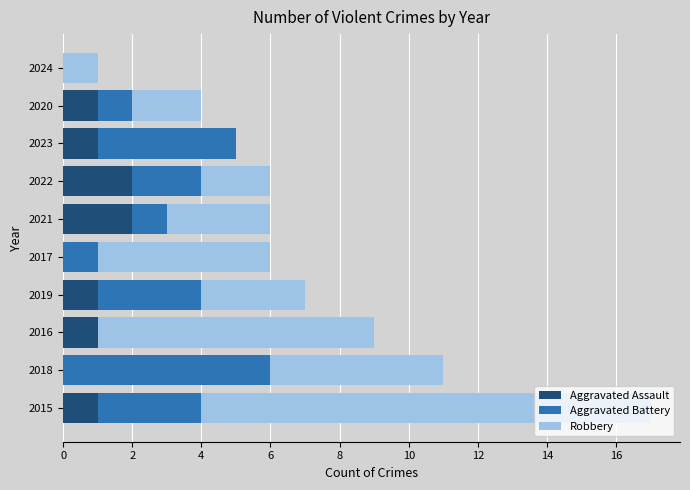

What is the total value across all series at 2021?

6